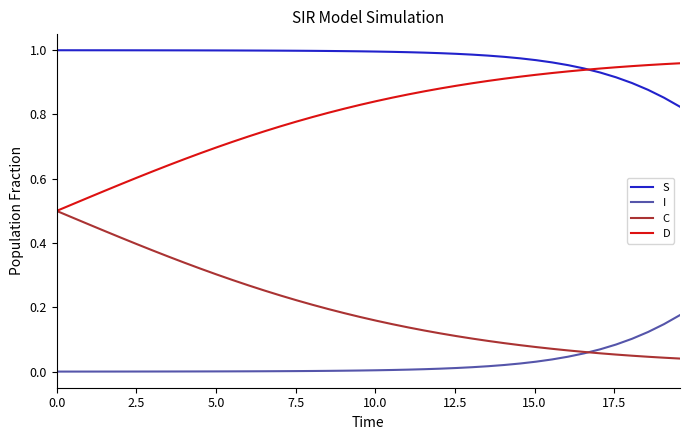

Does the chart display data point markers on the line(s)?

No